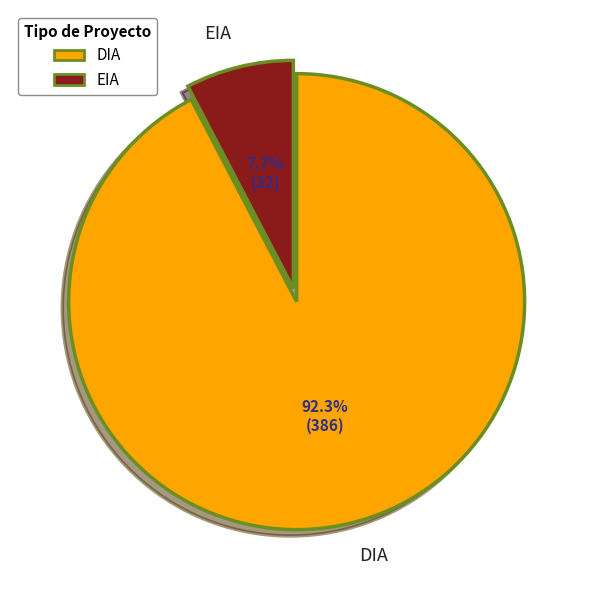

What is the ratio of the value at EIA to the value at DIA?

0.1